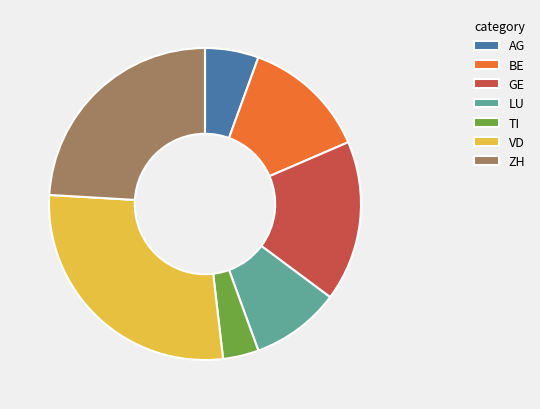

How many slices are in this pie chart?

7